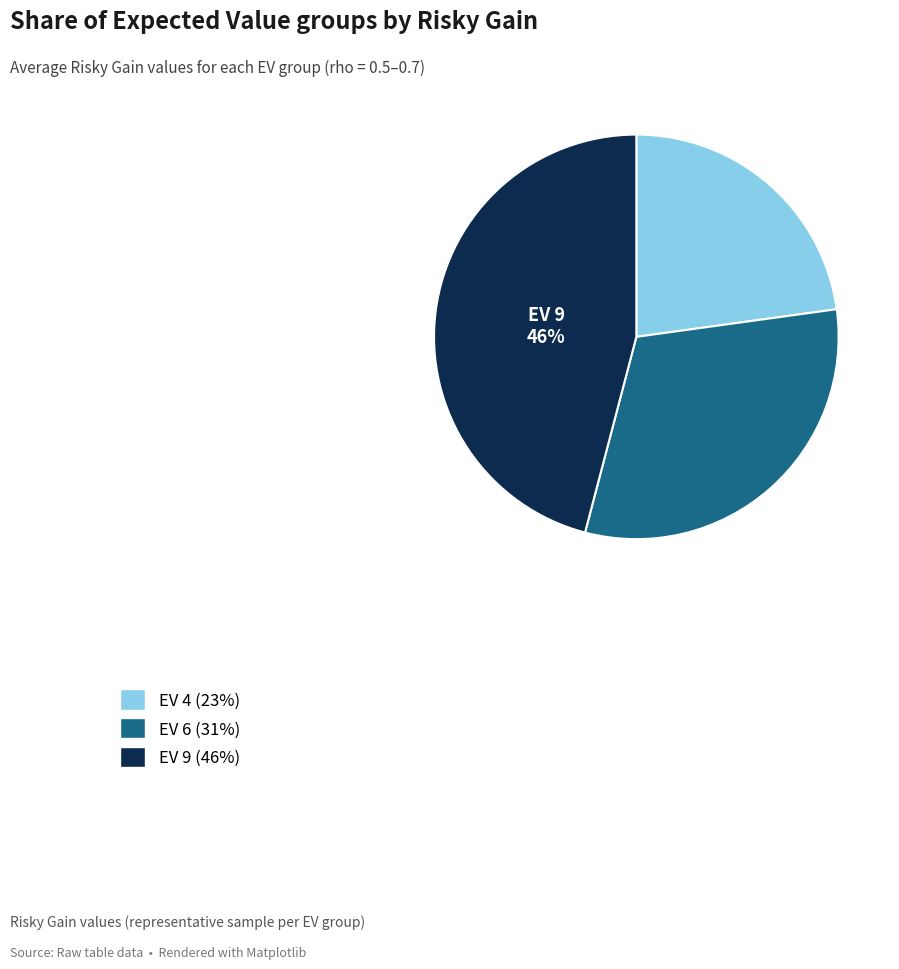

Is there a majority slice in this chart?

No